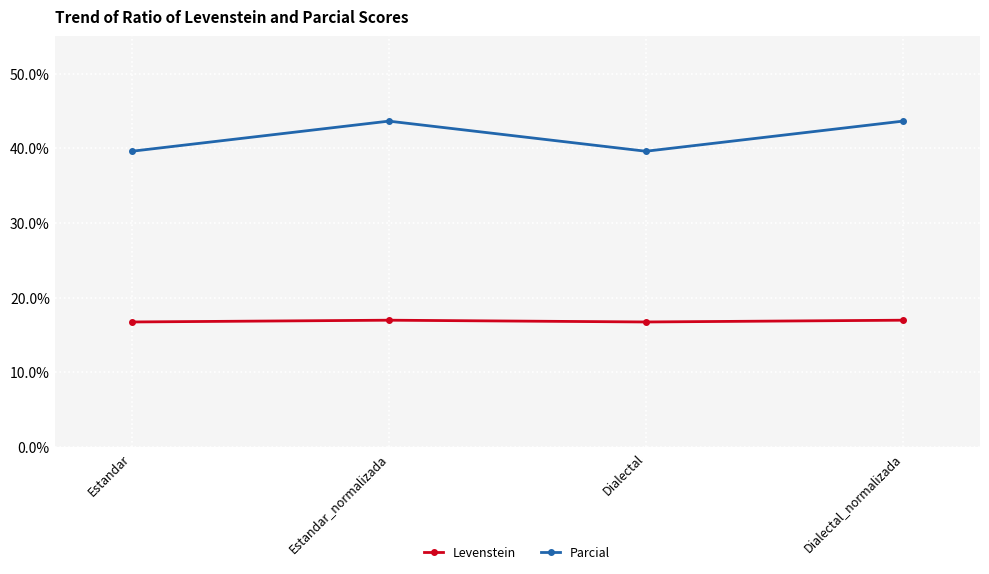

What is the sum of all Levenstein values?

67.5